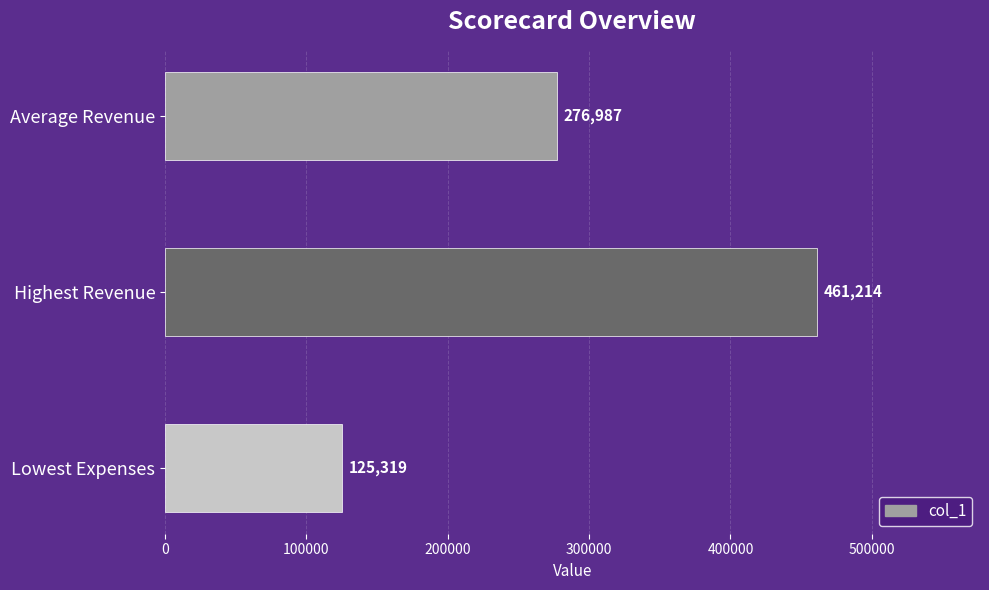

How many bars are there in total?

3